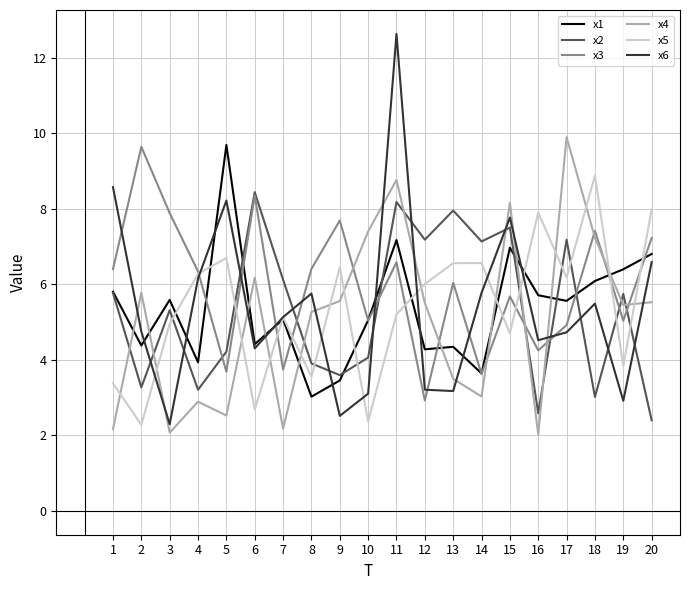

Which series has the largest total across all categories?

x3